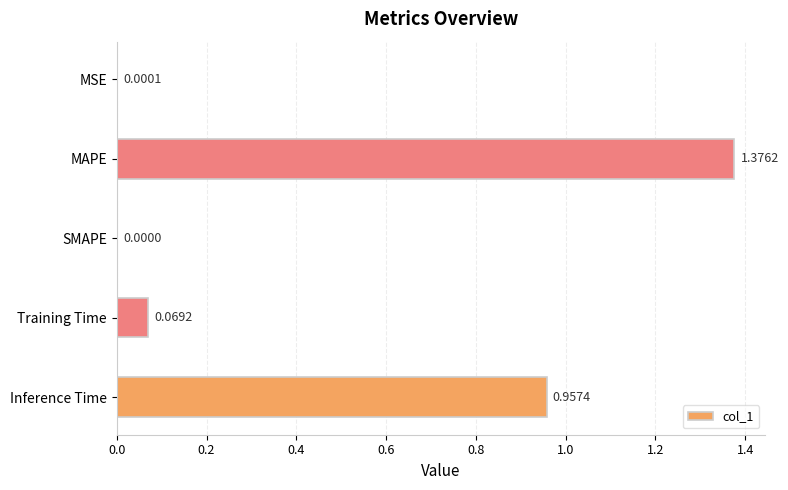

Which category has the highest value across all series?

MAPE